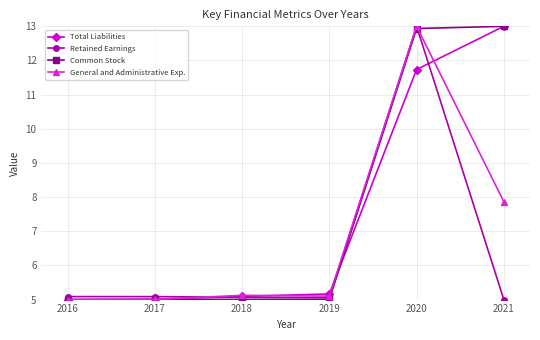

What is the value of the Total Liabilities point at the 1st from the left?

5.0